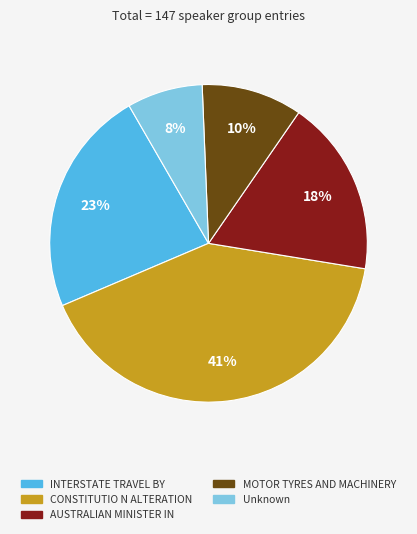

To the nearest percent, what is the difference between the largest and smallest slice percentages?

33%